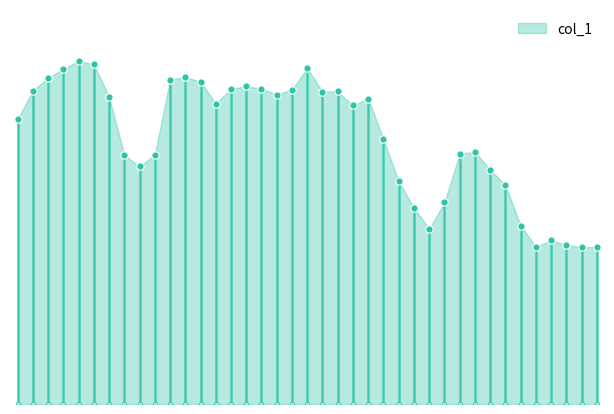

What is the change in value from 40 to 55?

+0.3